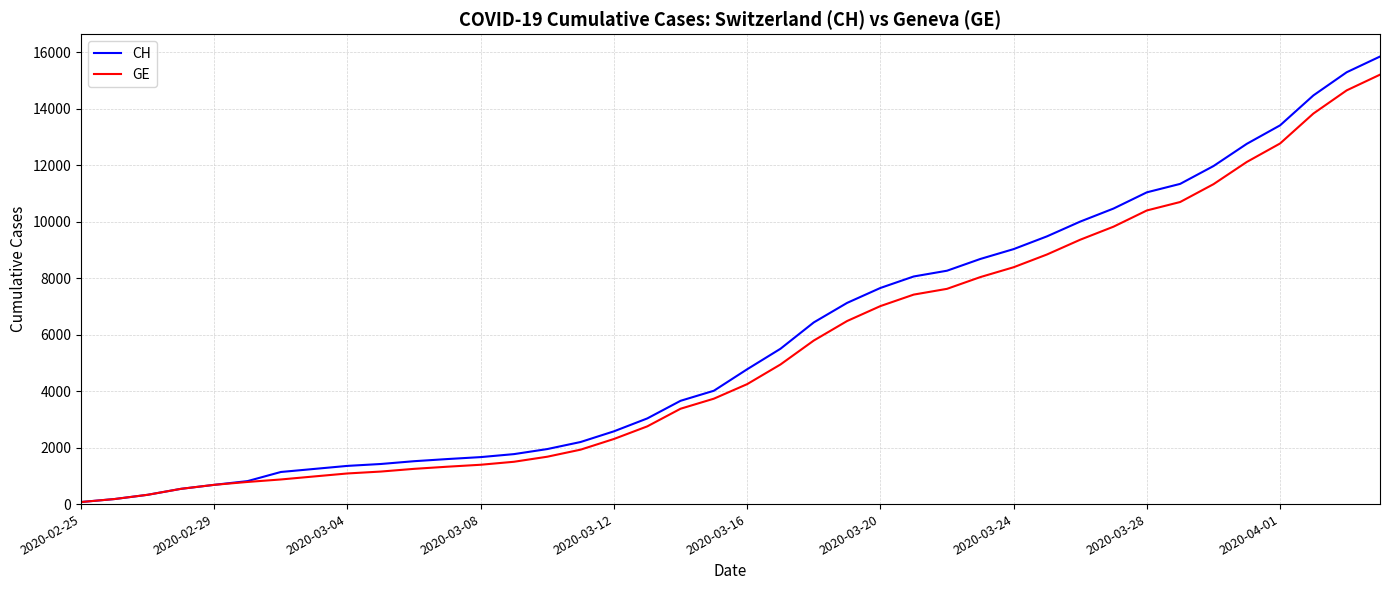

What are all the series names shown in the legend?

CH, GE